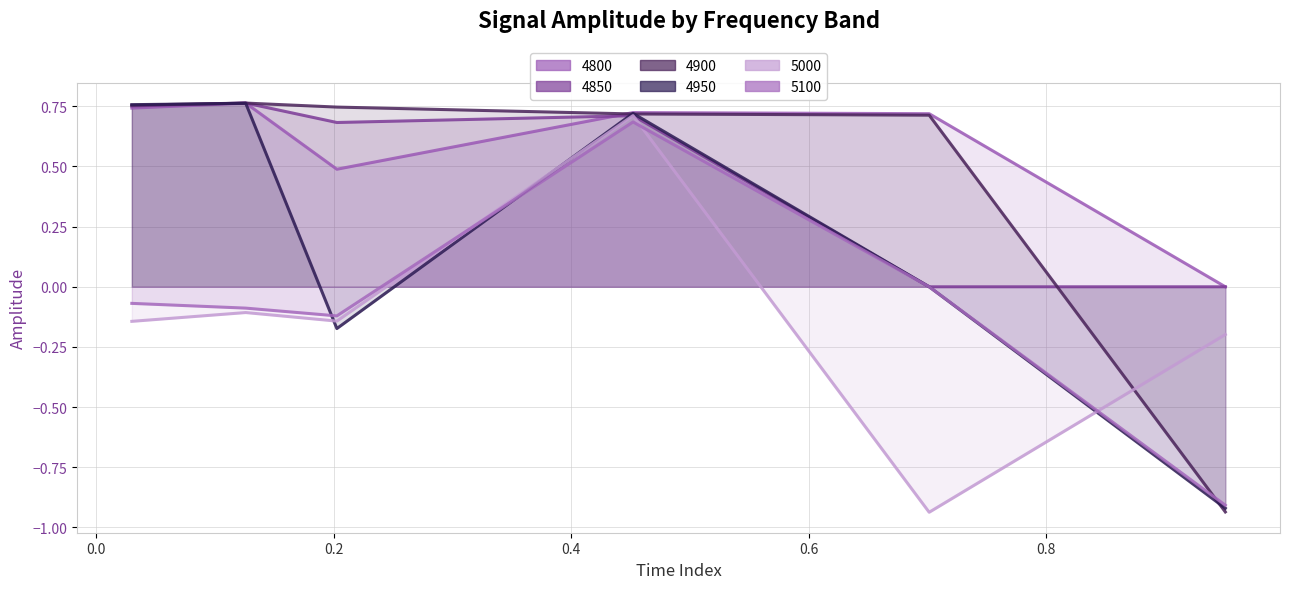

What is the label of the 4th point from the right?

0.2